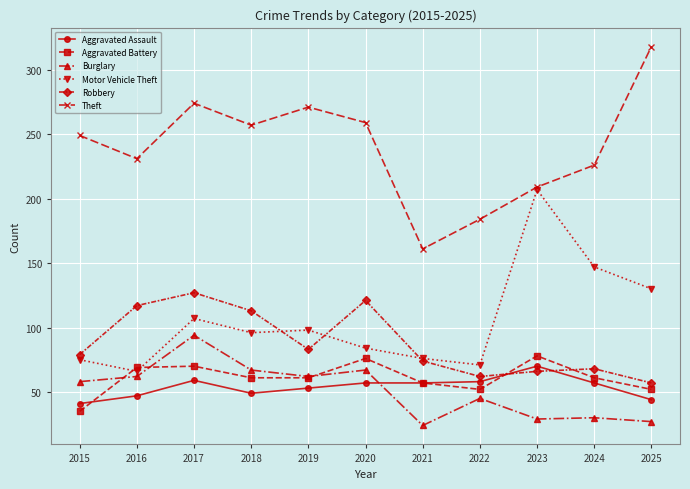

What is the difference between the highest and lowest values at 2020?

202